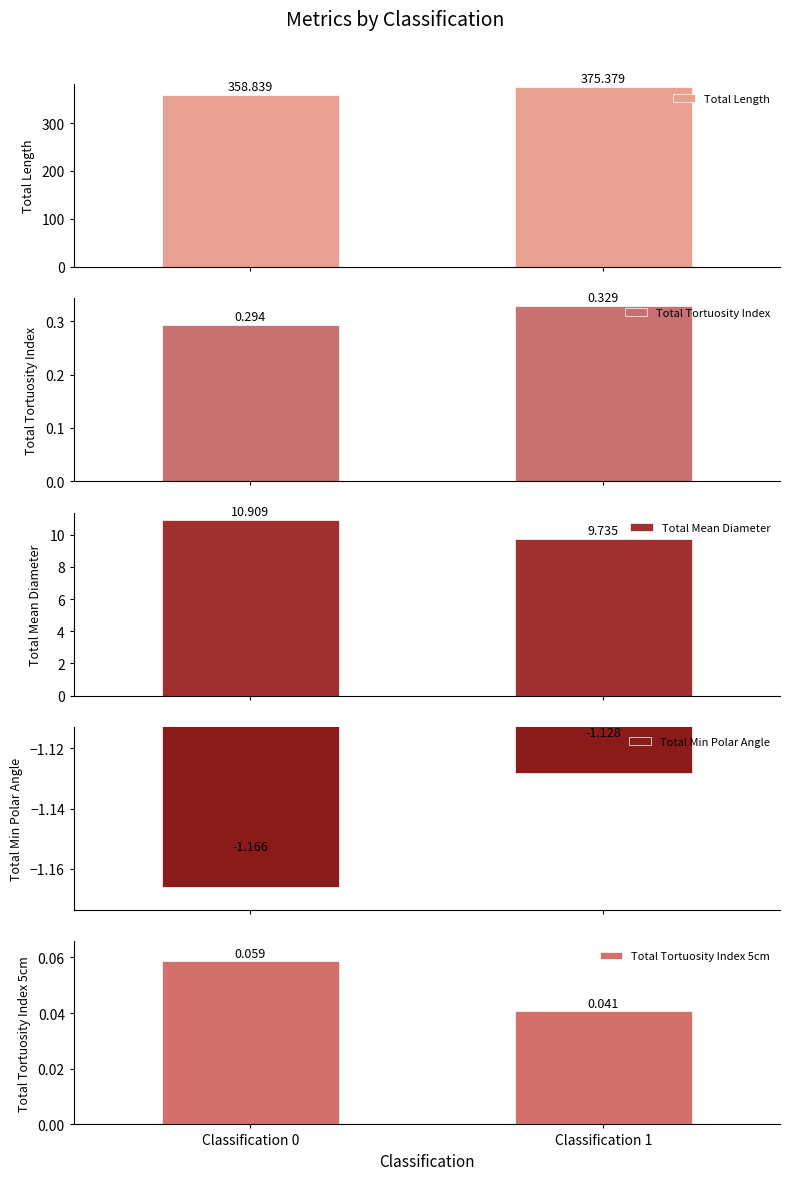

Rank the series at Classification 0 from lowest to highest value.

Total Min Polar Angle, Total Tortuosity Index 5cm, Total Tortuosity Index, Total Mean Diameter, Total Length